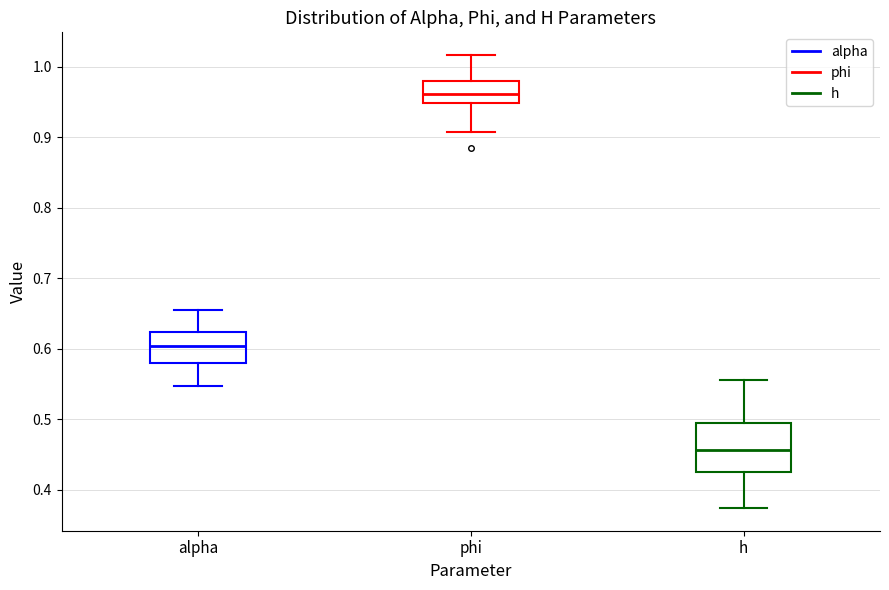

Comparing the boxes themselves (not the whiskers), which one is the tallest?

h